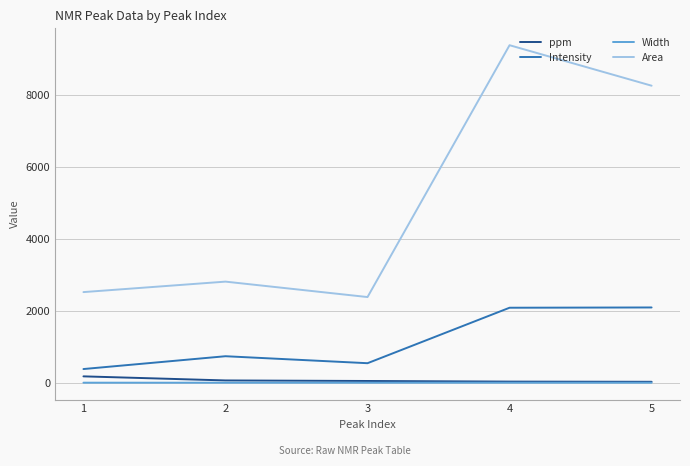

What is the lowest value of the Intensity series?

381.0